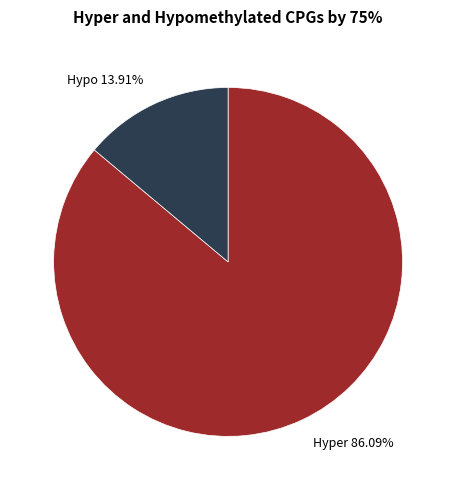

Combined, do Hyper 86.09% and Hypo 13.91% account for over 50%?

Yes